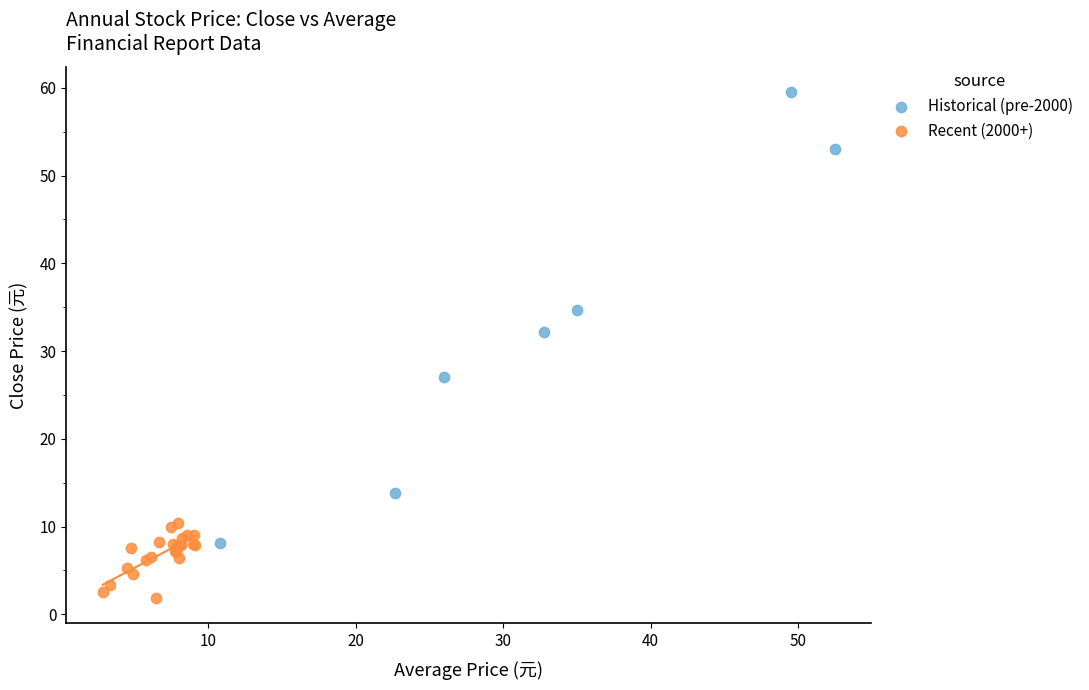

Which series has the widest spread of Y values?

Historical (pre-2000)